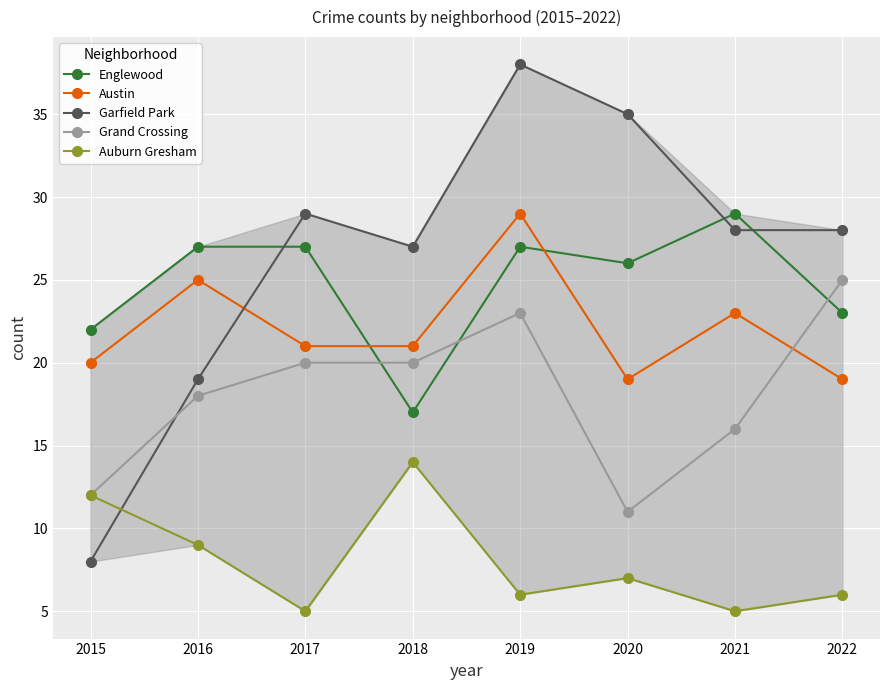

Reading right to left, transcribe all the data shown in this chart.

Englewood: 23	29	26	27	17	27	27	22
Austin: 19	23	19	29	21	21	25	20
Garfield Park: 28	28	35	38	27	29	19	8
Grand Crossing: 25	16	11	23	20	20	18	12
Auburn Gresham: 6	5	7	6	14	5	9	12